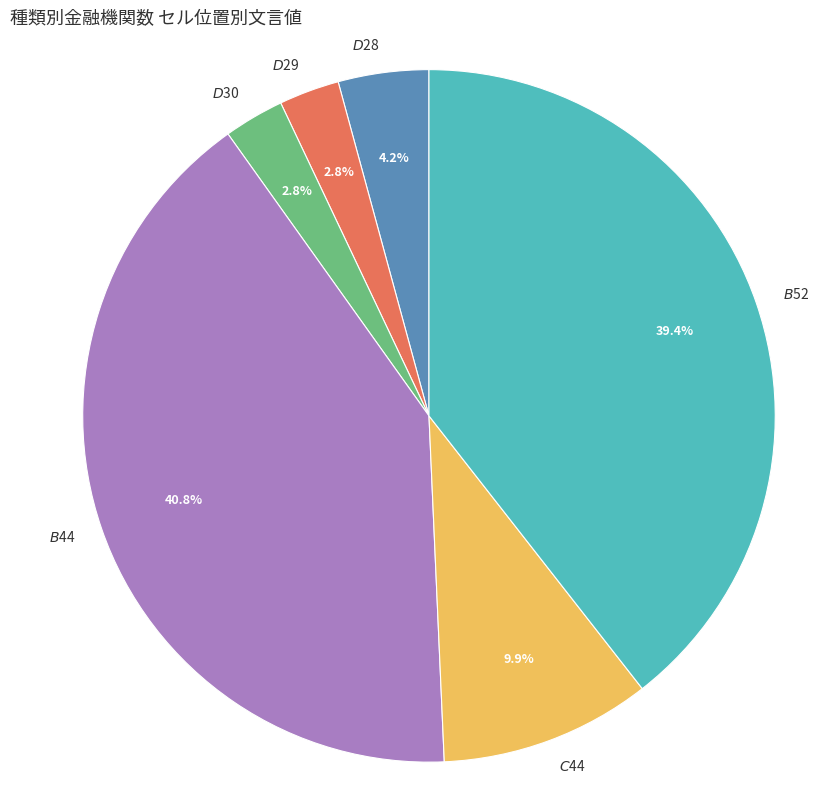

How many segments does this pie chart have?

6